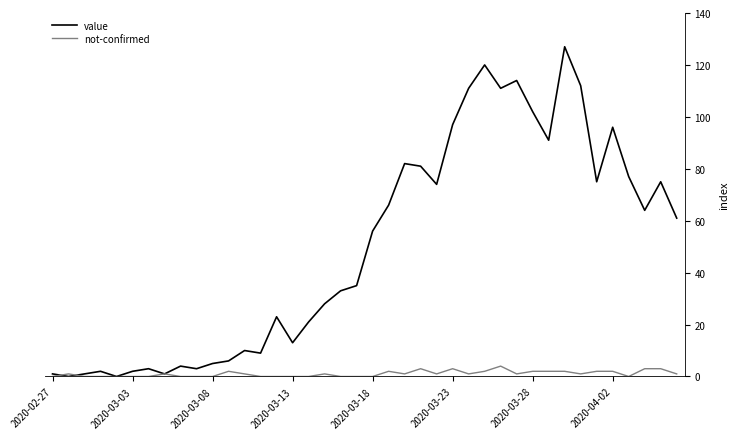

Rank the series by their maximum value, from lowest to highest.

not-confirmed, value